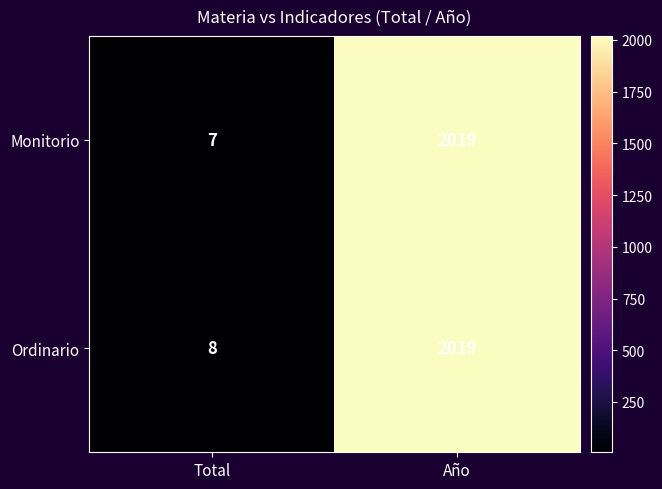

What is the maximum value for Monitorio?

2019